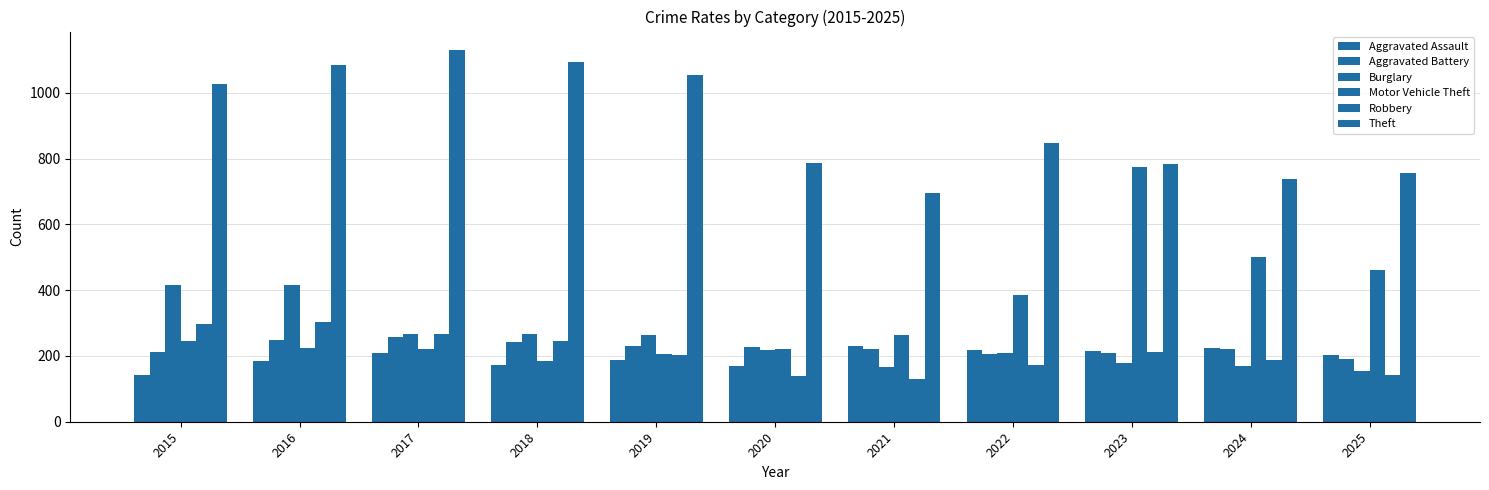

Where does the Aggravated Assault series first go above 202?

2017